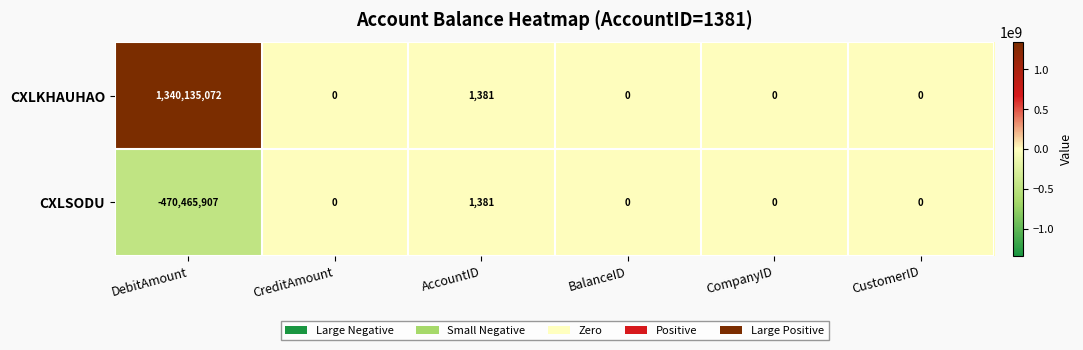

Is the value of CXLKHAUHAO at CompanyID greater than the value of CXLSODU at DebitAmount?

Yes